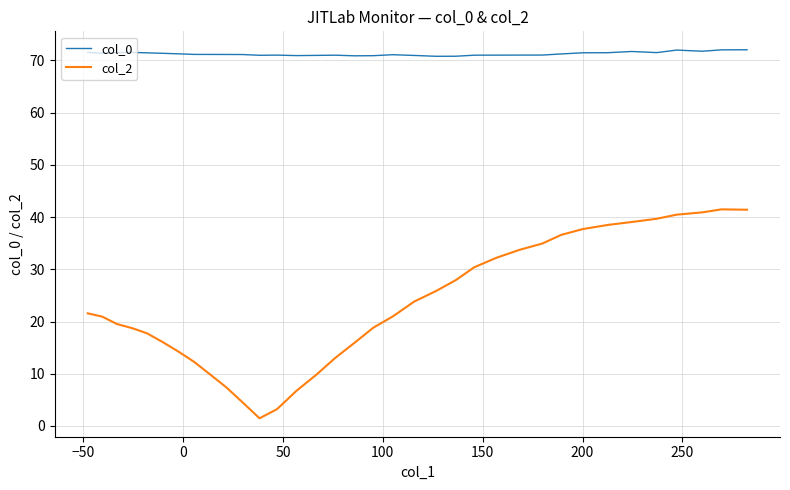

In col_0, how many points are higher than both neighbors (excluding endpoints)?

6